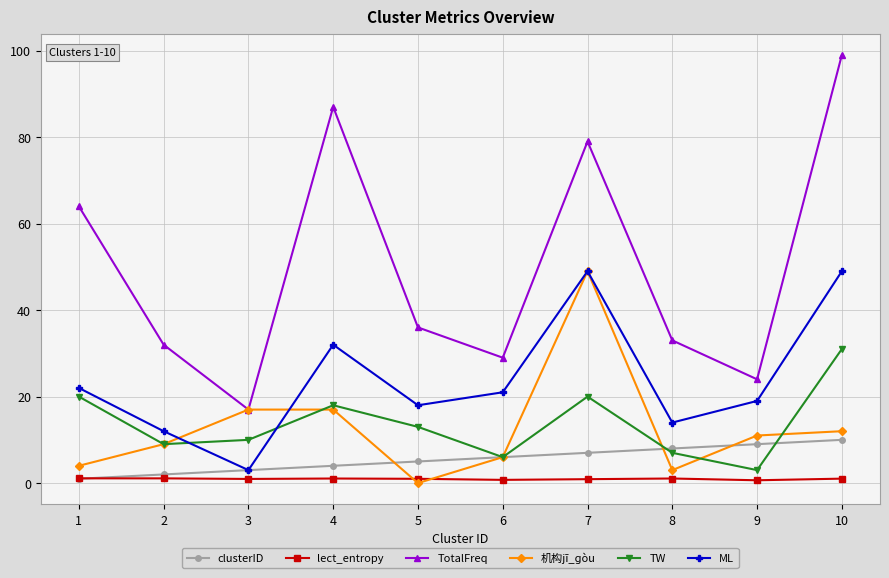

Between 3 and 6, which series saw the biggest shift?

ML